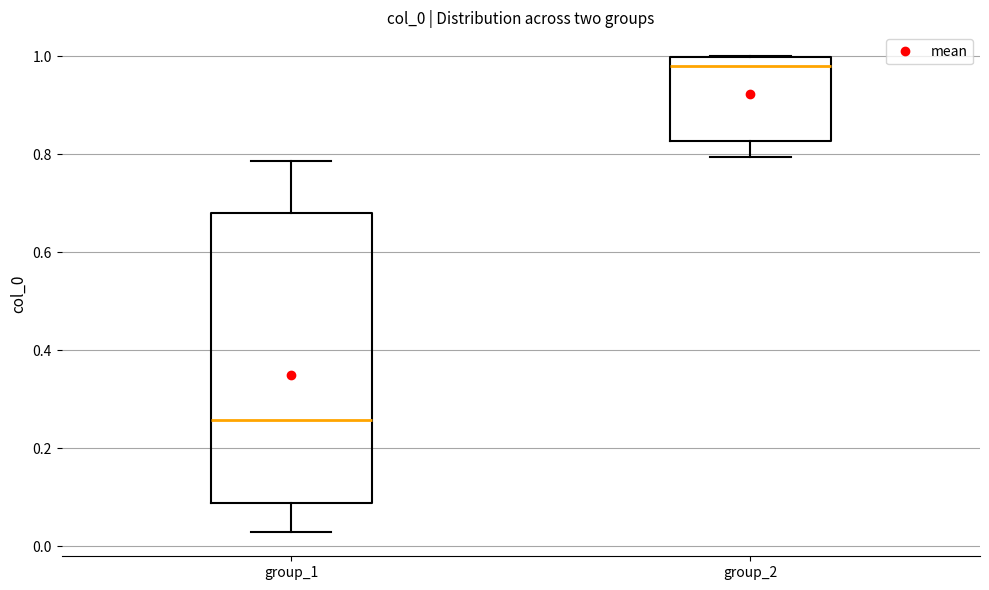

Reading left to right, read every box against the y-axis: the position of its median line, the range the box covers, and the ends of its whiskers. The values are not printed on the chart, so give them approximately, as read against the axis.

group_1: median 0.26, box 0.08 to 0.68, whiskers 0.02 to 0.78
group_2: median 0.98, box 0.82 to 1.00, whiskers 0.80 to 1.00